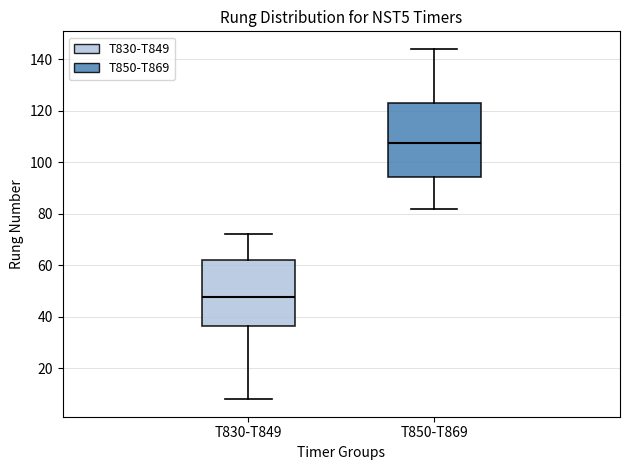

Which box is the tallest, from its lower edge to its upper edge?

T850-T869